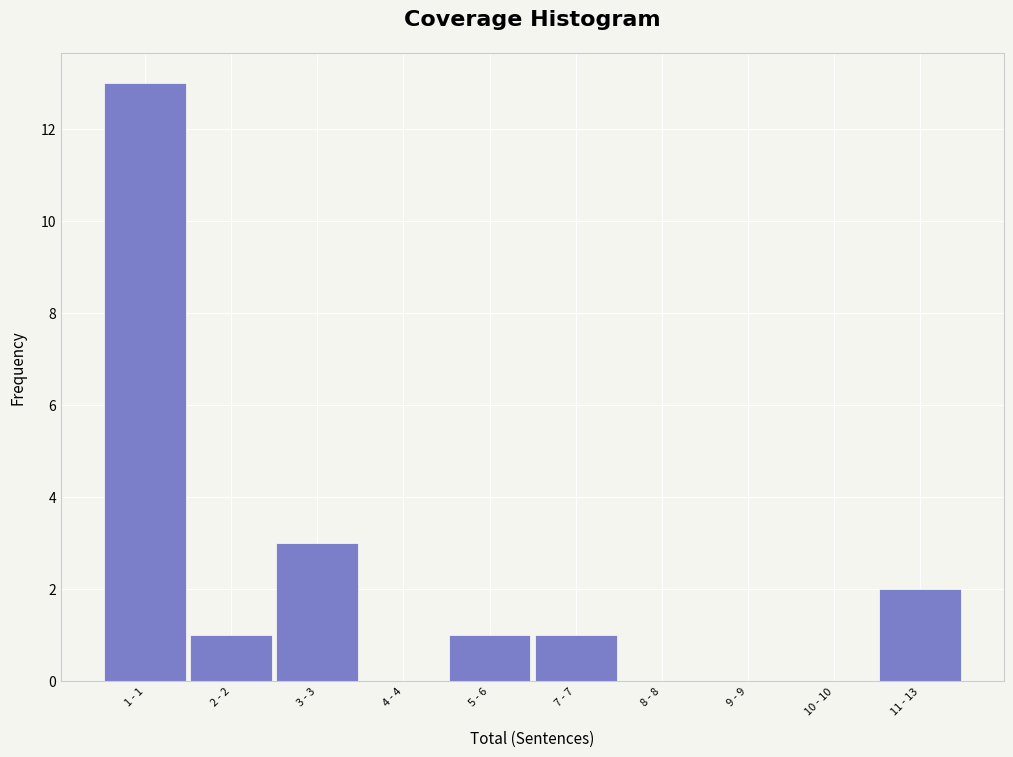

Reading left to right, extract all data points from this chart.

1 - 1=13	2 - 2=1	3 - 3=3	4 - 4=0	5 - 6=1	7 - 7=1	8 - 8=0	9 - 9=0	10 - 10=0	11 - 13=2